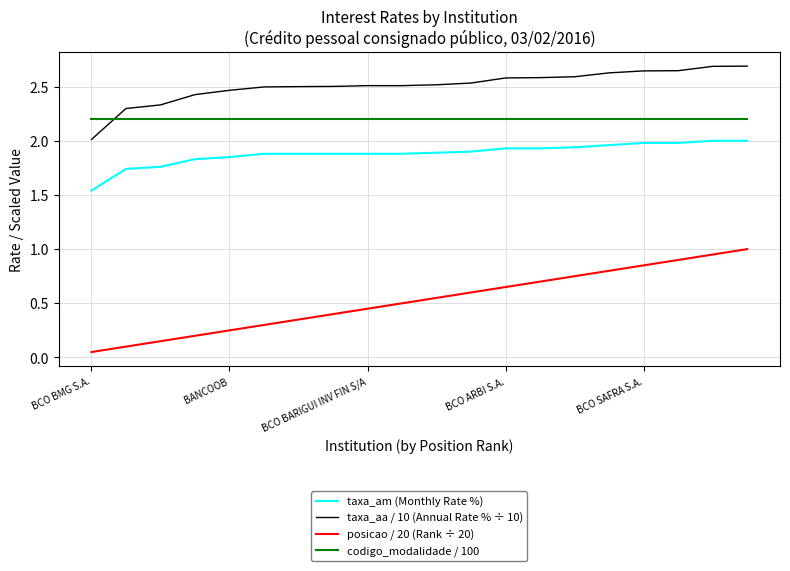

List the series in order of their overall mean, highest first.

taxa_aa / 10 (Annual Rate % ÷ 10), codigo_modalidade / 100, taxa_am (Monthly Rate %), posicao / 20 (Rank ÷ 20)